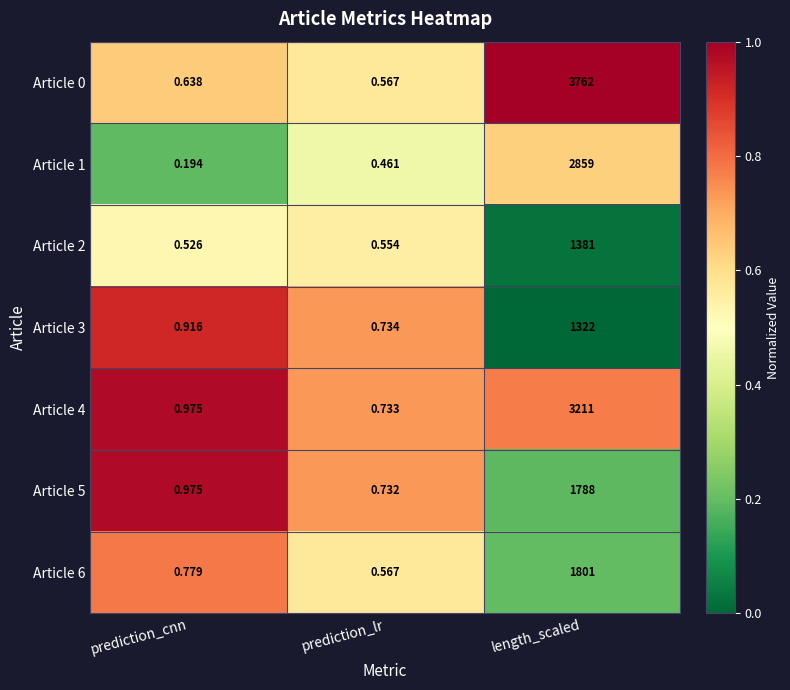

At which label does Article 4 reach its peak?

length_scaled